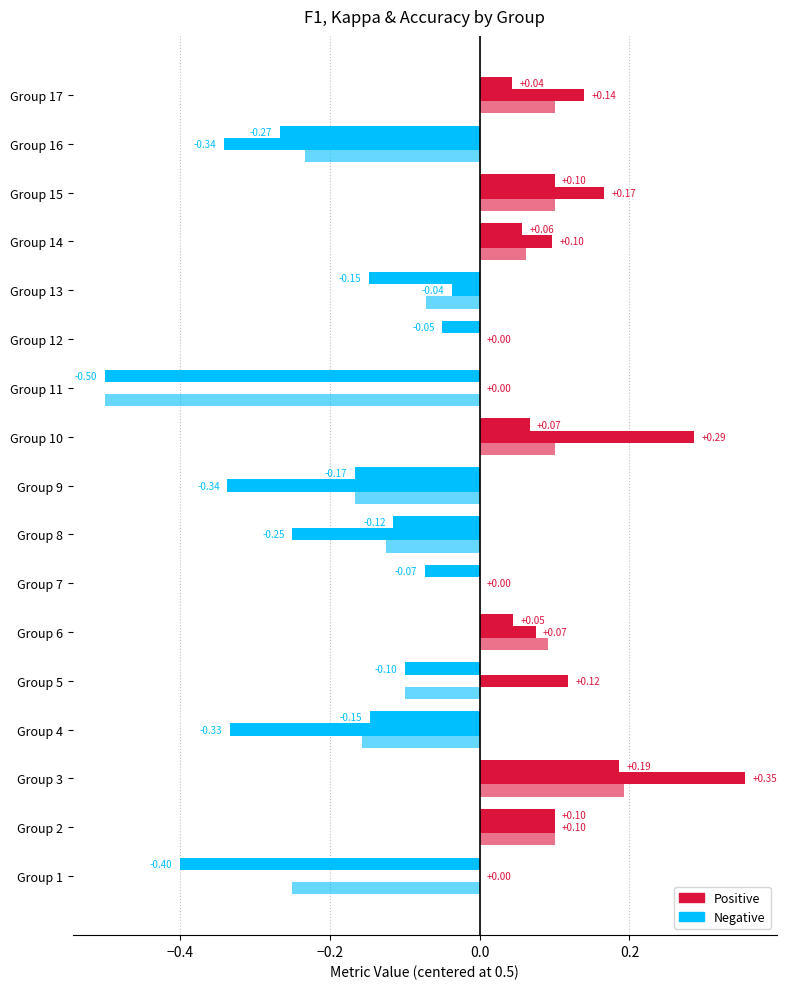

Count the number of categories in the chart.

17